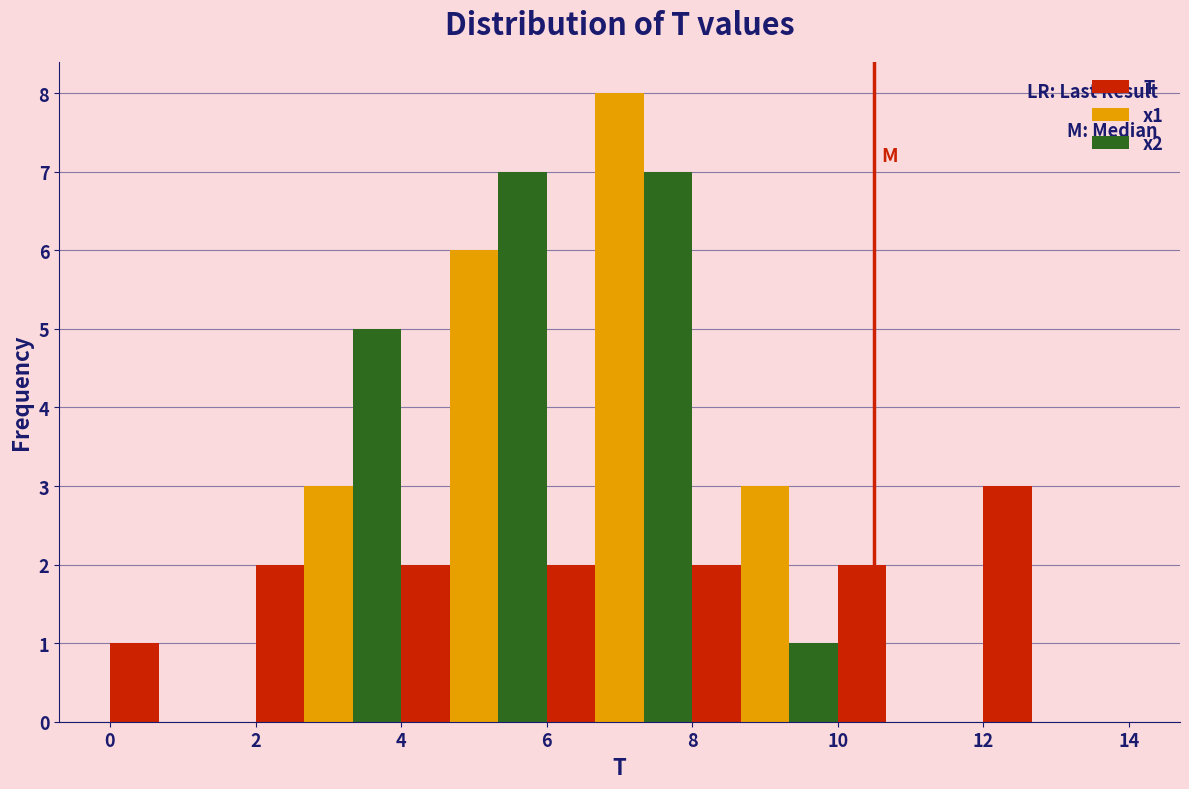

Reading left to right, transcribe this chart: for each range on the x-axis, give the height of each series' bar. The values are not printed on the chart, so give them approximately, as read against the axis.

0 to 2: T=1	x1=0	x2=0
2 to 4: T=2	x1=3	x2=5
4 to 6: T=2	x1=6	x2=7
6 to 8: T=2	x1=8	x2=7
8 to 10: T=2	x1=3	x2=1
10 to 12: T=2	x1=0	x2=0
12 to 14: T=3	x1=0	x2=0